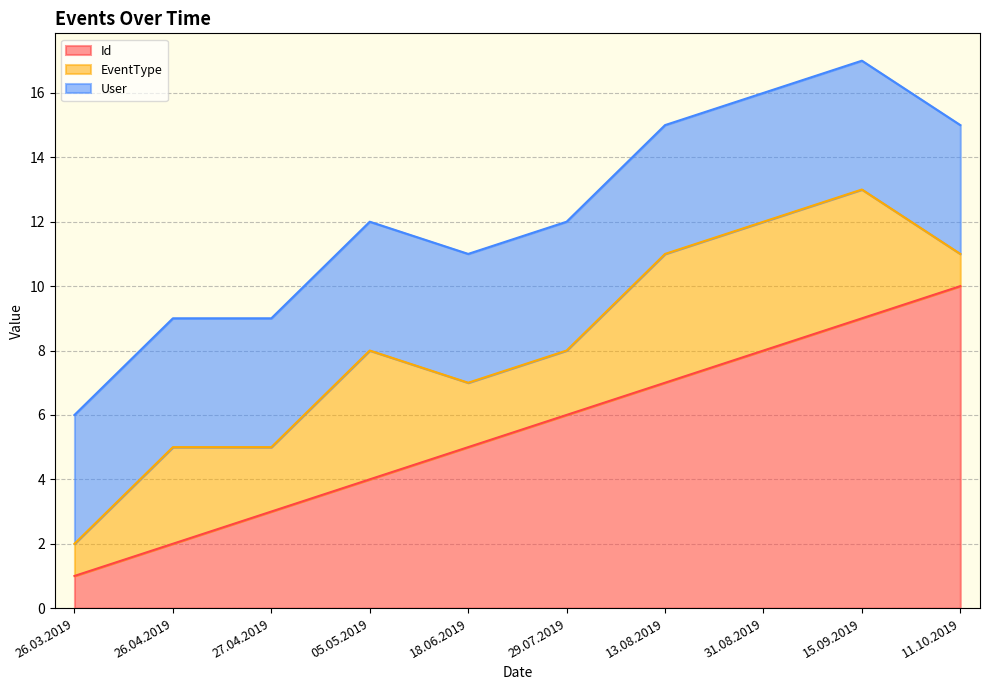

Which has a higher value, 05.05.2019 or 11.10.2019?

11.10.2019